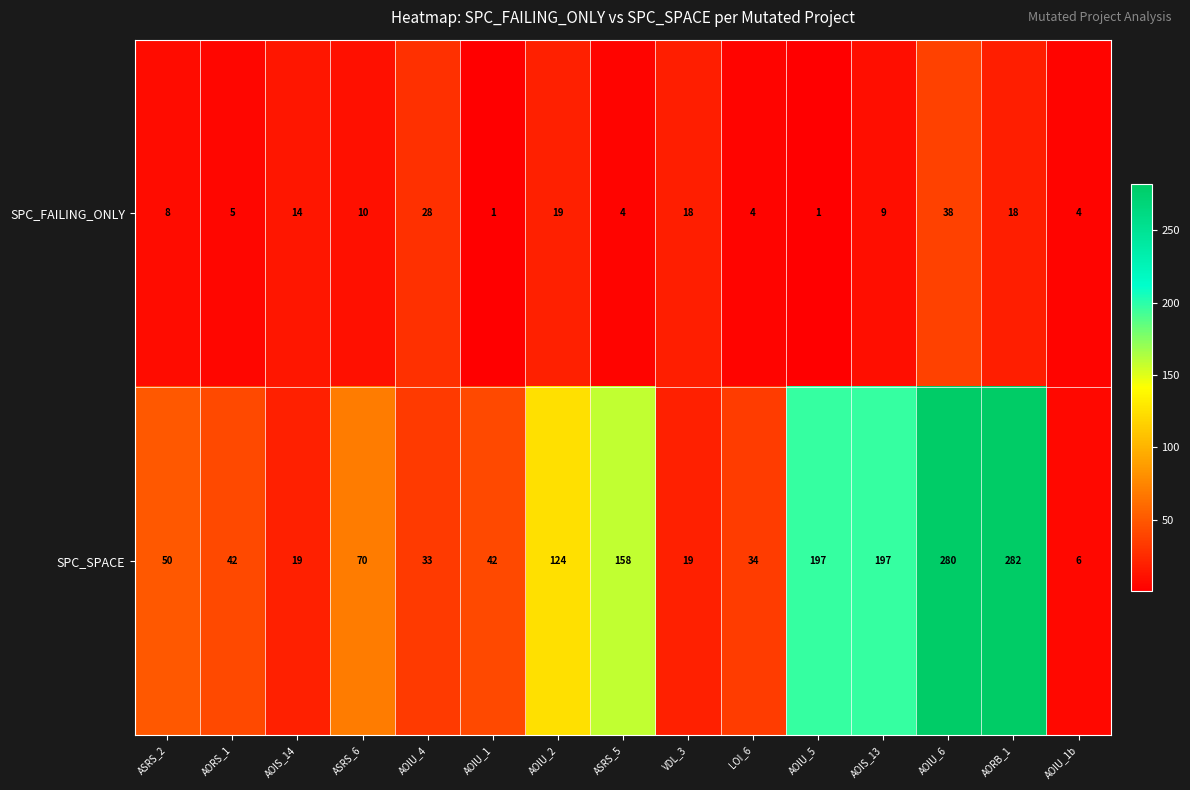

Which category has the highest value in the SPC_FAILING_ONLY series?

AOIU_6